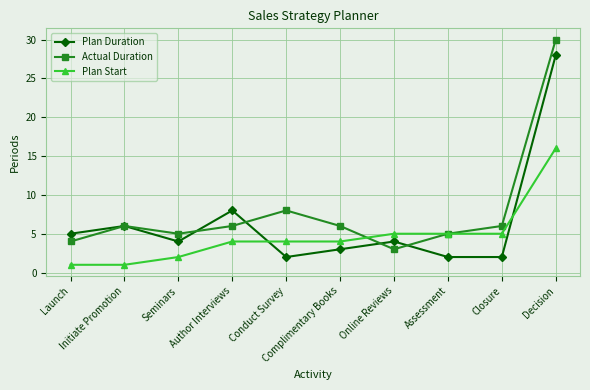

Is it true that Plan Duration equals 3 at Closure?

False